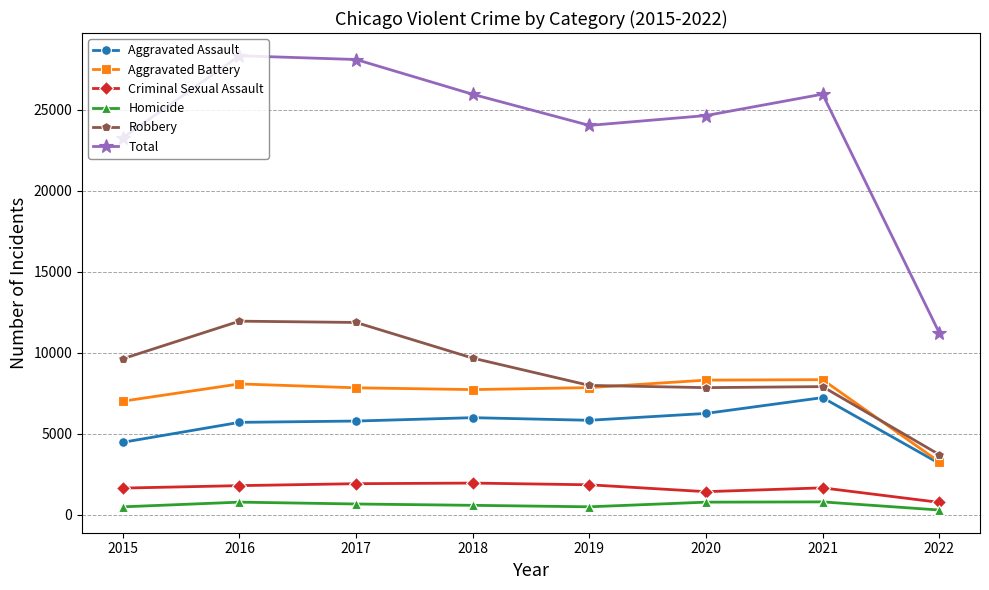

At how many categories does at least one series exceed 5856?

8